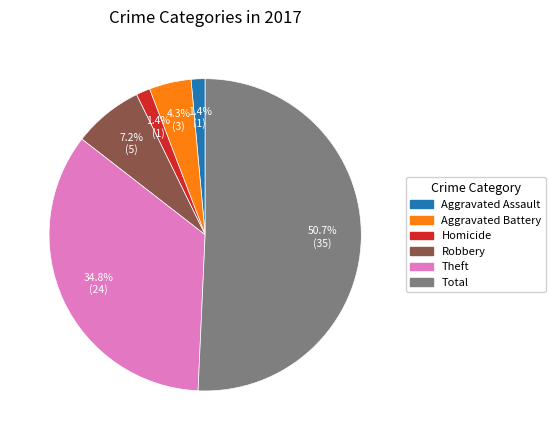

How many segments does this pie chart have?

6